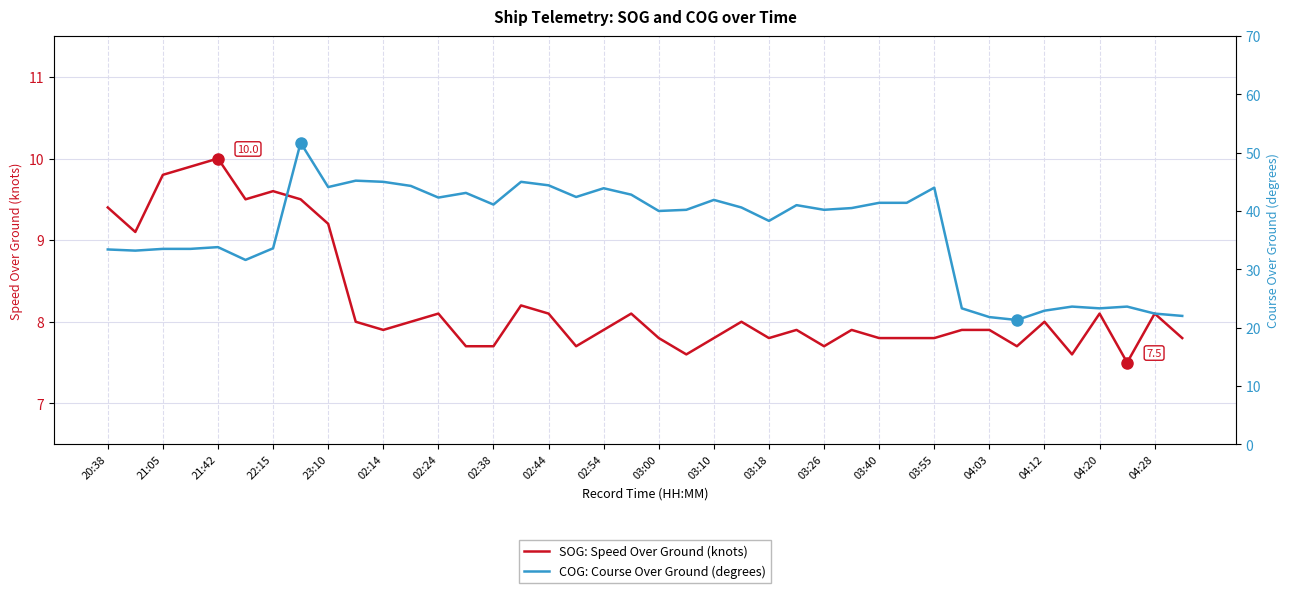

Is it true that SOG: Speed Over Ground (knots) equals 7.9 at 02:14?

True